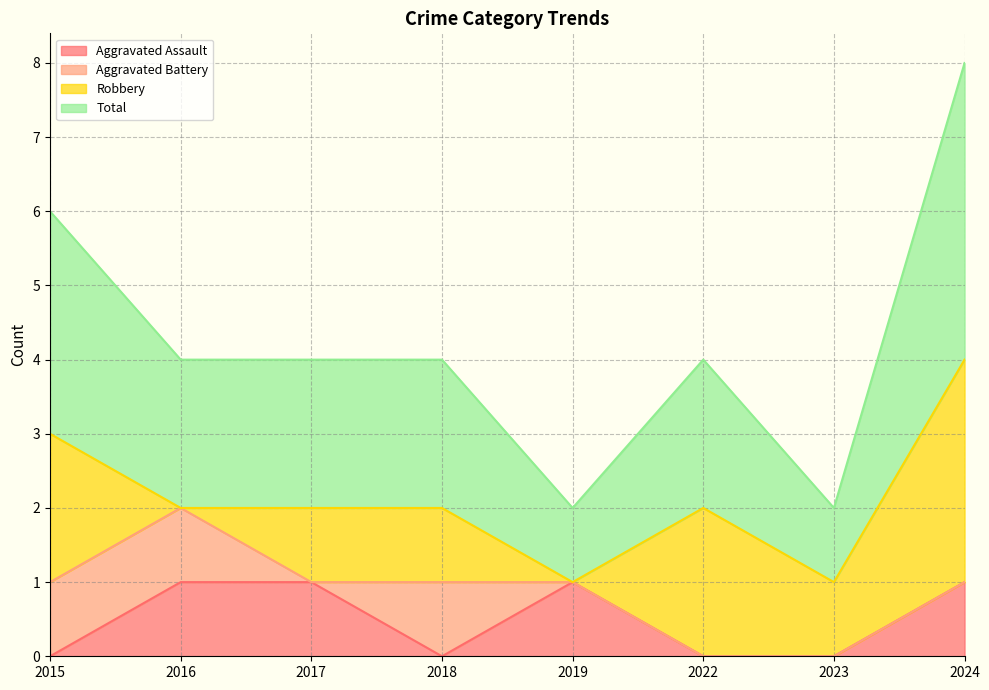

The value of Aggravated Assault at 2017 is 1. True or false?

True